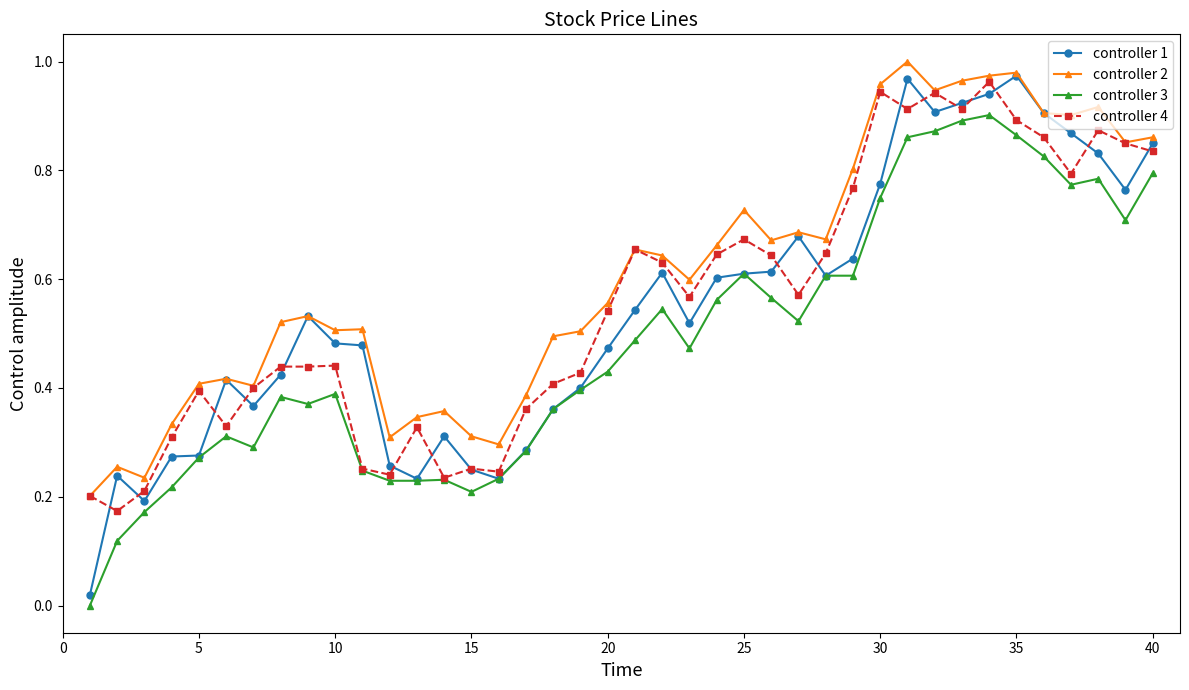

Which series has the largest total across all categories?

controller 2